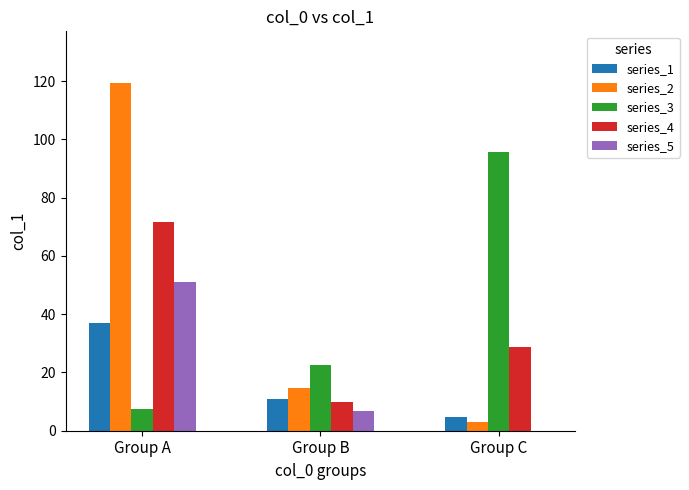

Which series has the largest total across all categories?

series_2